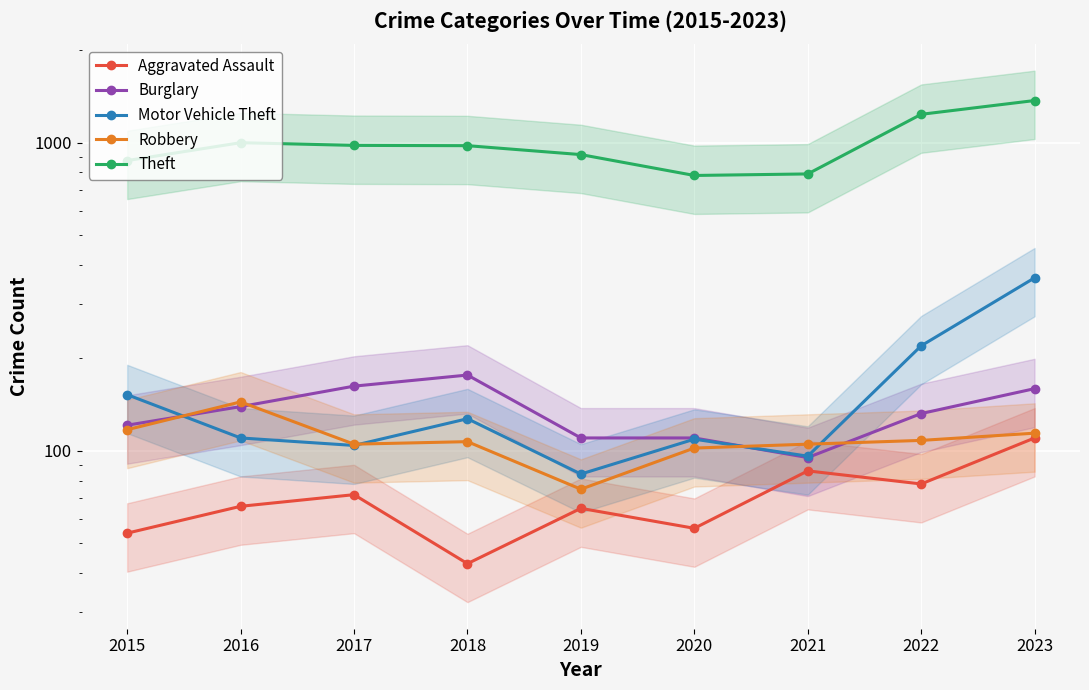

Read the Motor Vehicle Theft value at 2015, to the nearest 5.

150